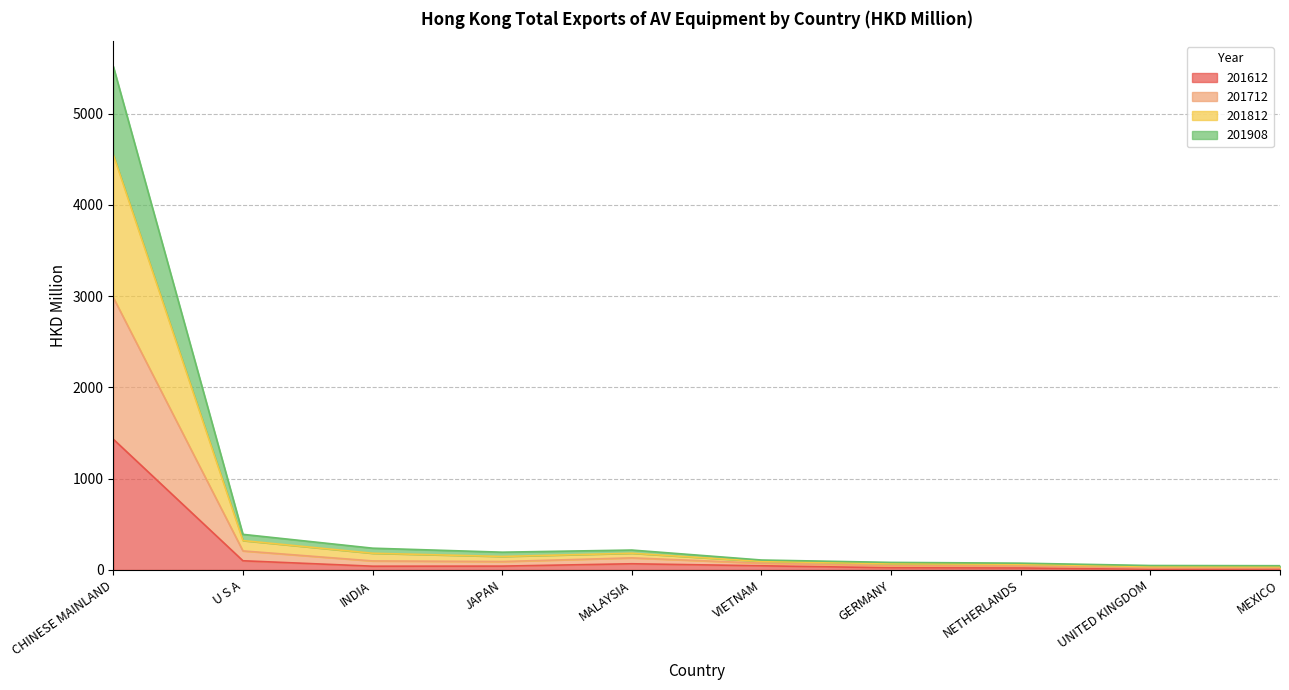

How many data points does each series have?

10